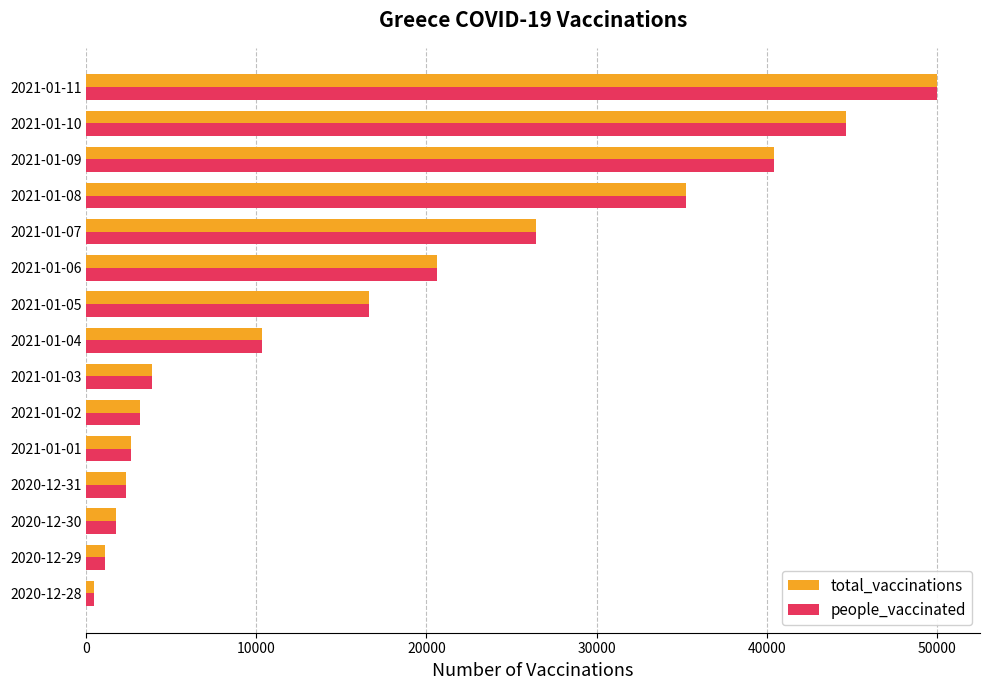

Is the value of people_vaccinated at 2021-01-05 greater than the value of total_vaccinations at 2021-01-03?

Yes